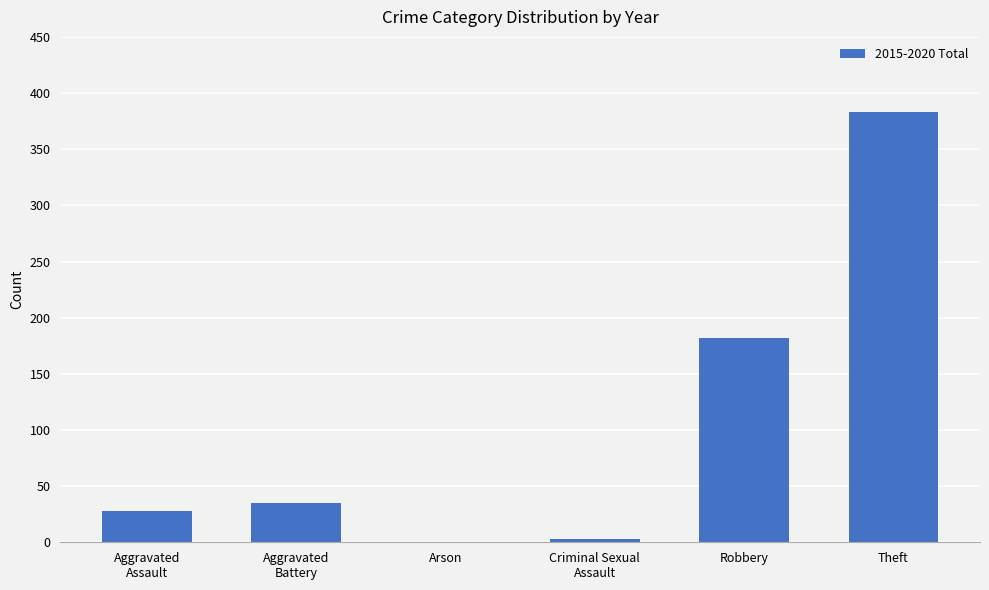

What is the average value?

105